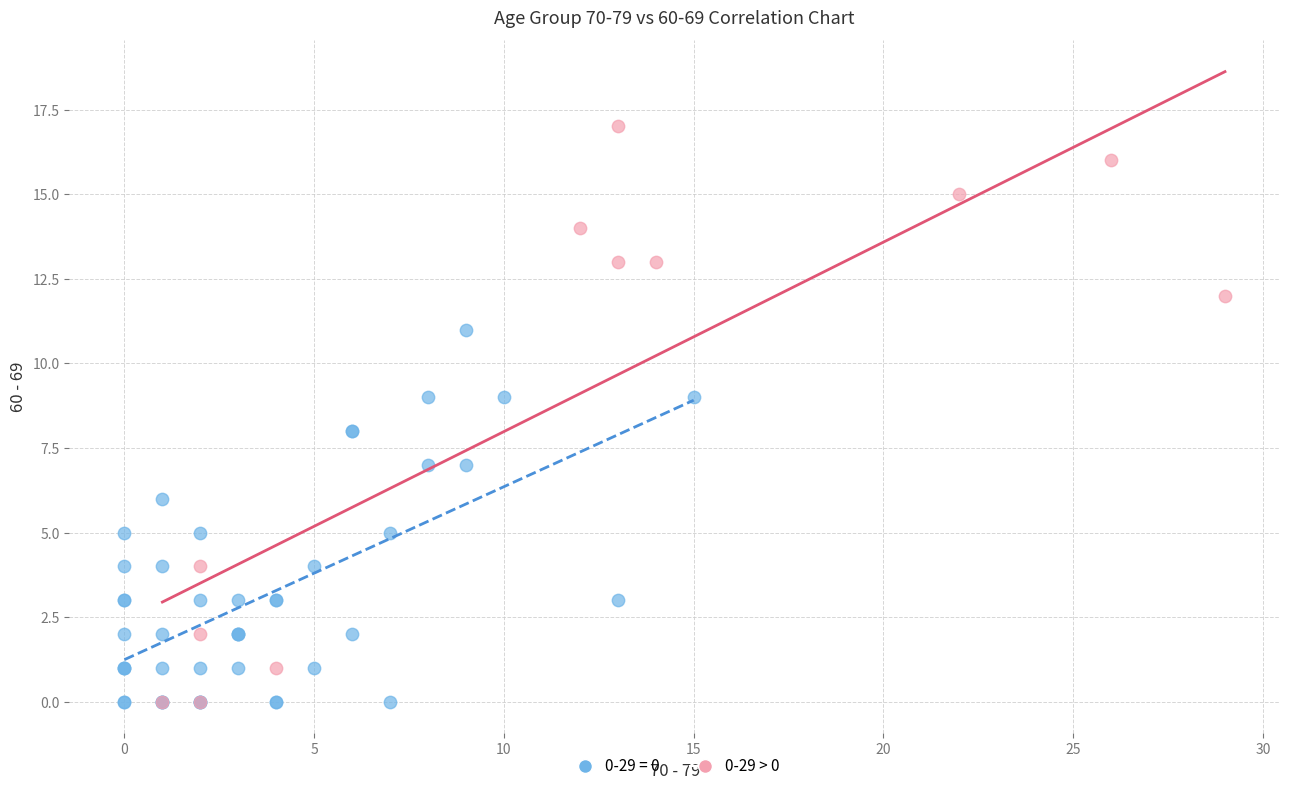

Which series has the largest Y range (max minus min)?

0-29 > 0